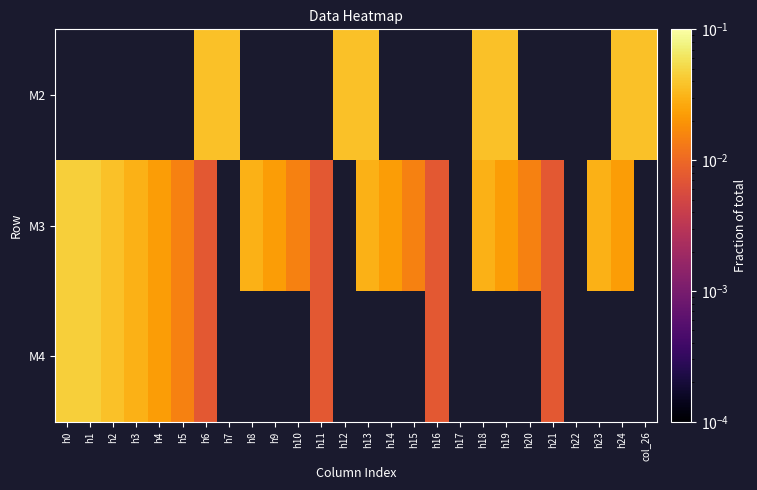

Count the number of data series in this chart.

3